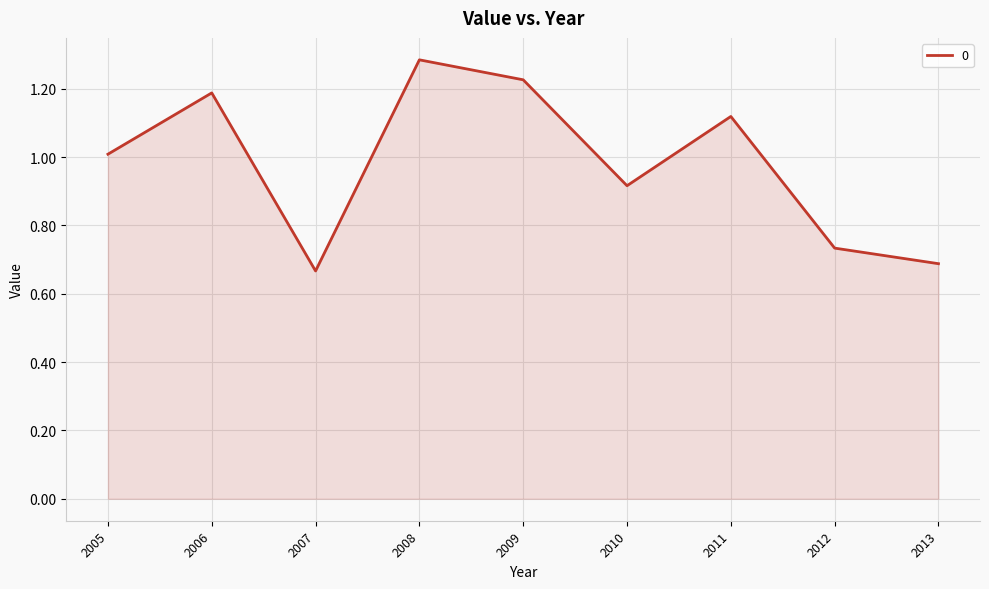

How many values are below 1?

4